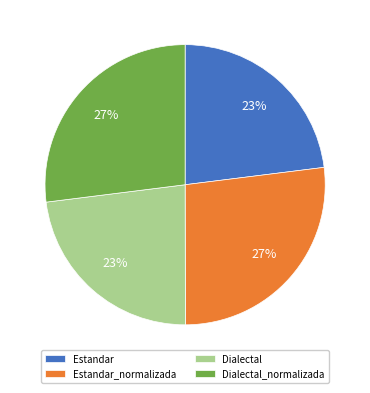

What percentage is the Estandar_normalizada slice, to the nearest percent?

27%